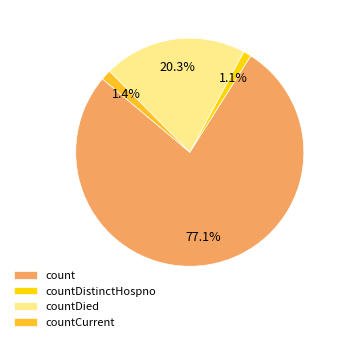

How many segments does this pie chart have?

4